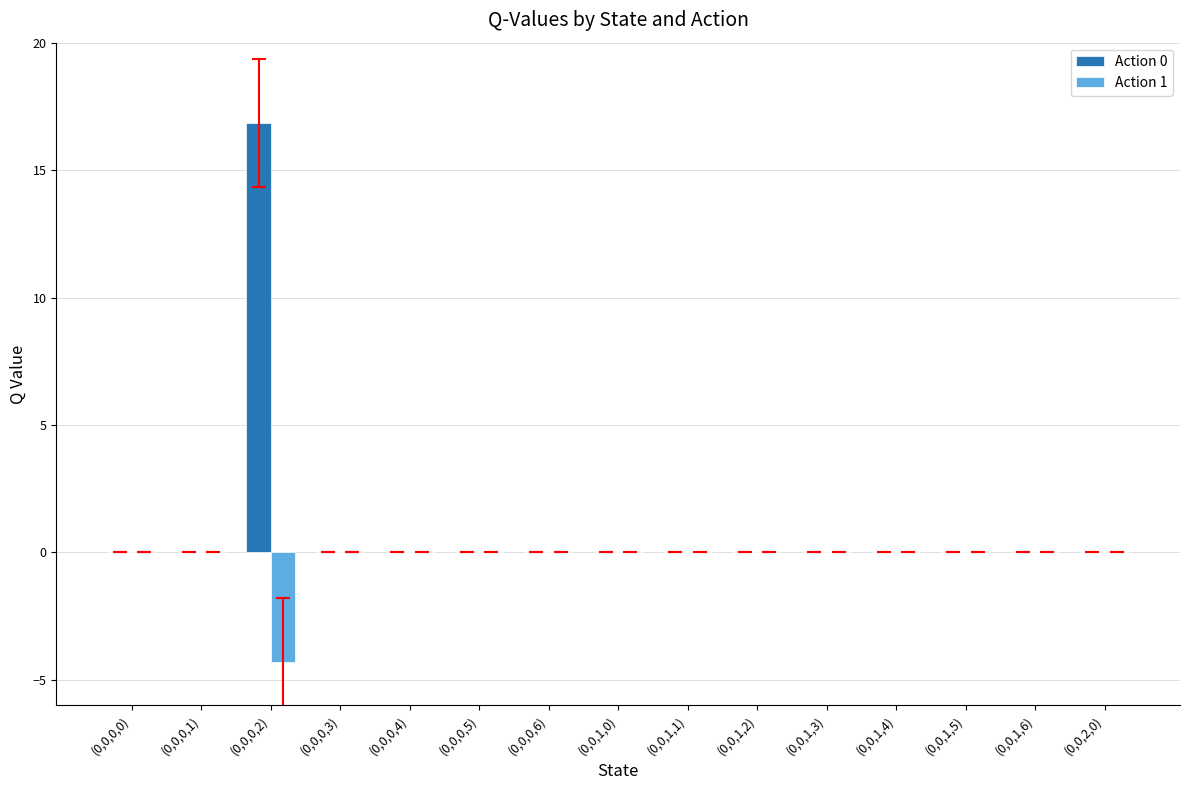

Which series has the largest total across all categories?

Action 0